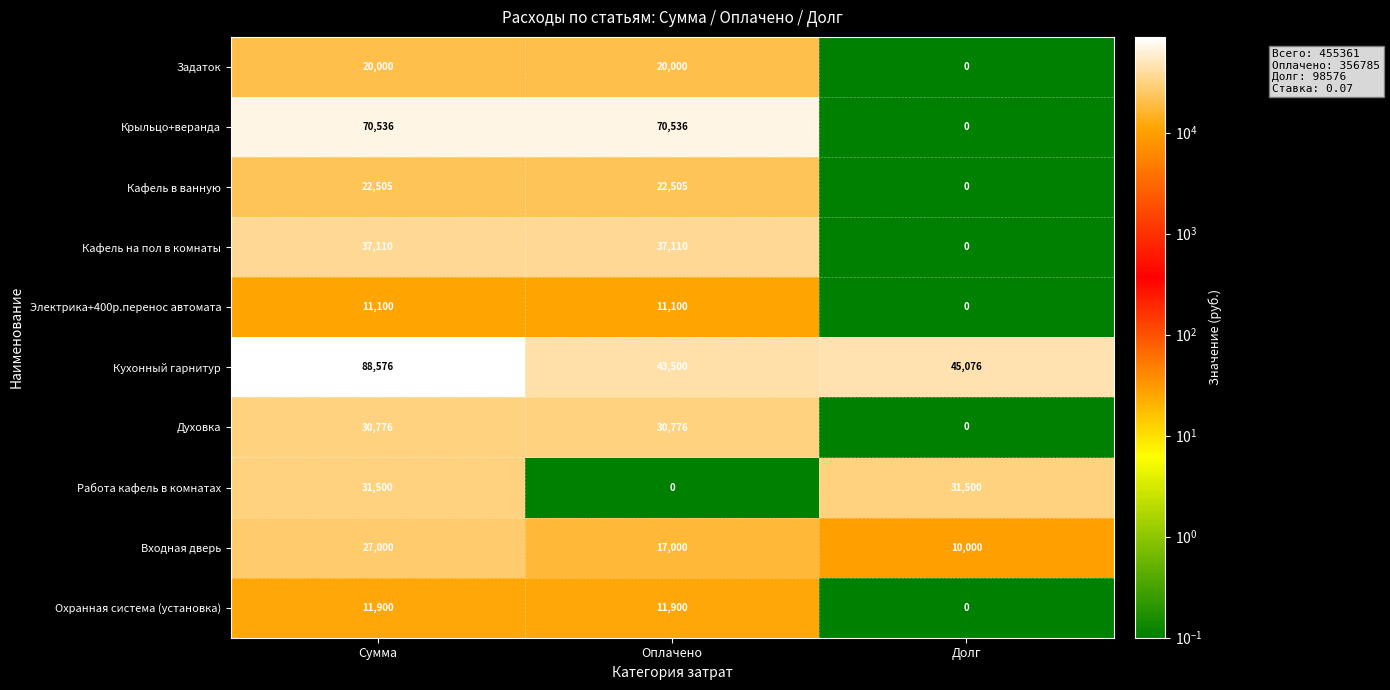

Reading left to right, transcribe all the data shown in this chart.

Задаток: 20000	20000	0
Крыльцо+веранда: 70536	70536	0
Кафель в ванную: 22505	22505	0
Кафель на пол в комнаты: 37110	37110	0
Электрика+400р.перенос автомата: 11100	11100	0
Кухонный гарнитур: 88576	43500	45076
Духовка: 30776	30776	0
Работа кафель в комнатах: 31500	0	31500
Входная дверь: 27000	17000	10000
Охранная система (установка): 11900	11900	0